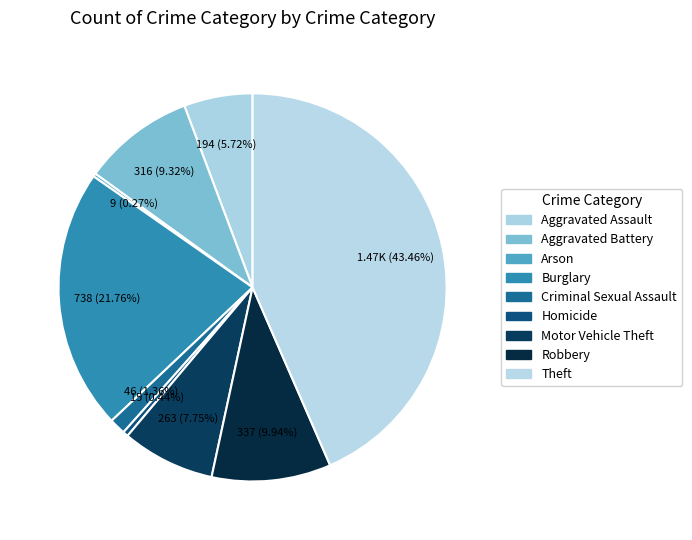

True or false: Motor Vehicle Theft accounts for 1% of the total.

False